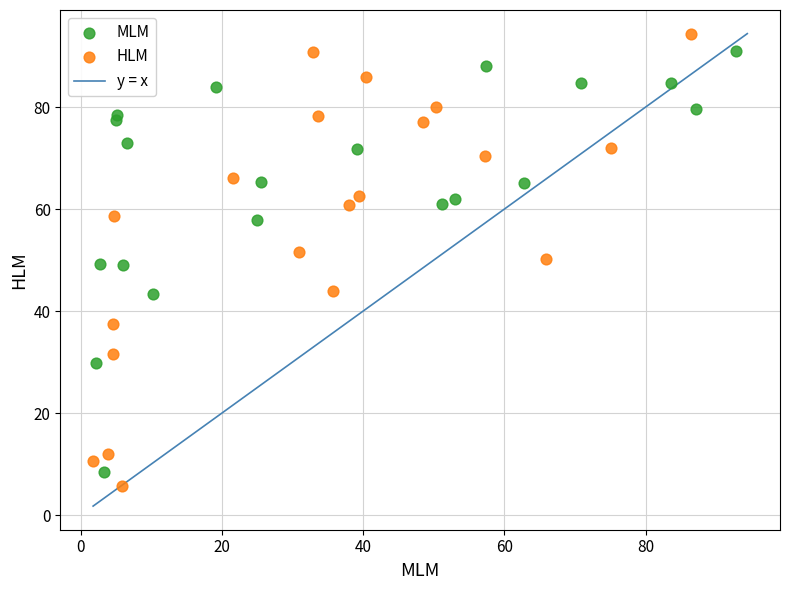

Which series has the widest spread of Y values?

HLM